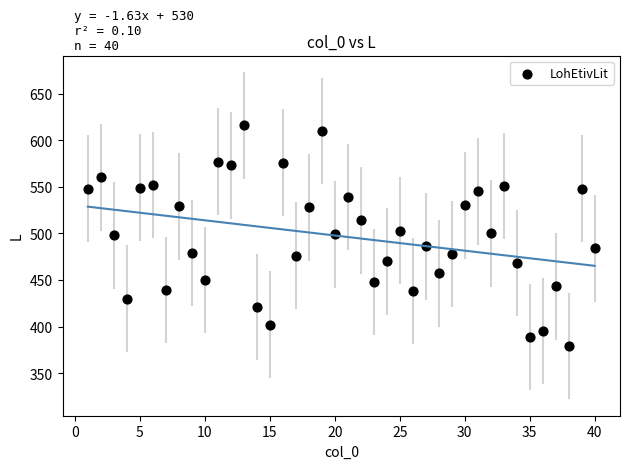

What is the range of X values (max minus min)?

39